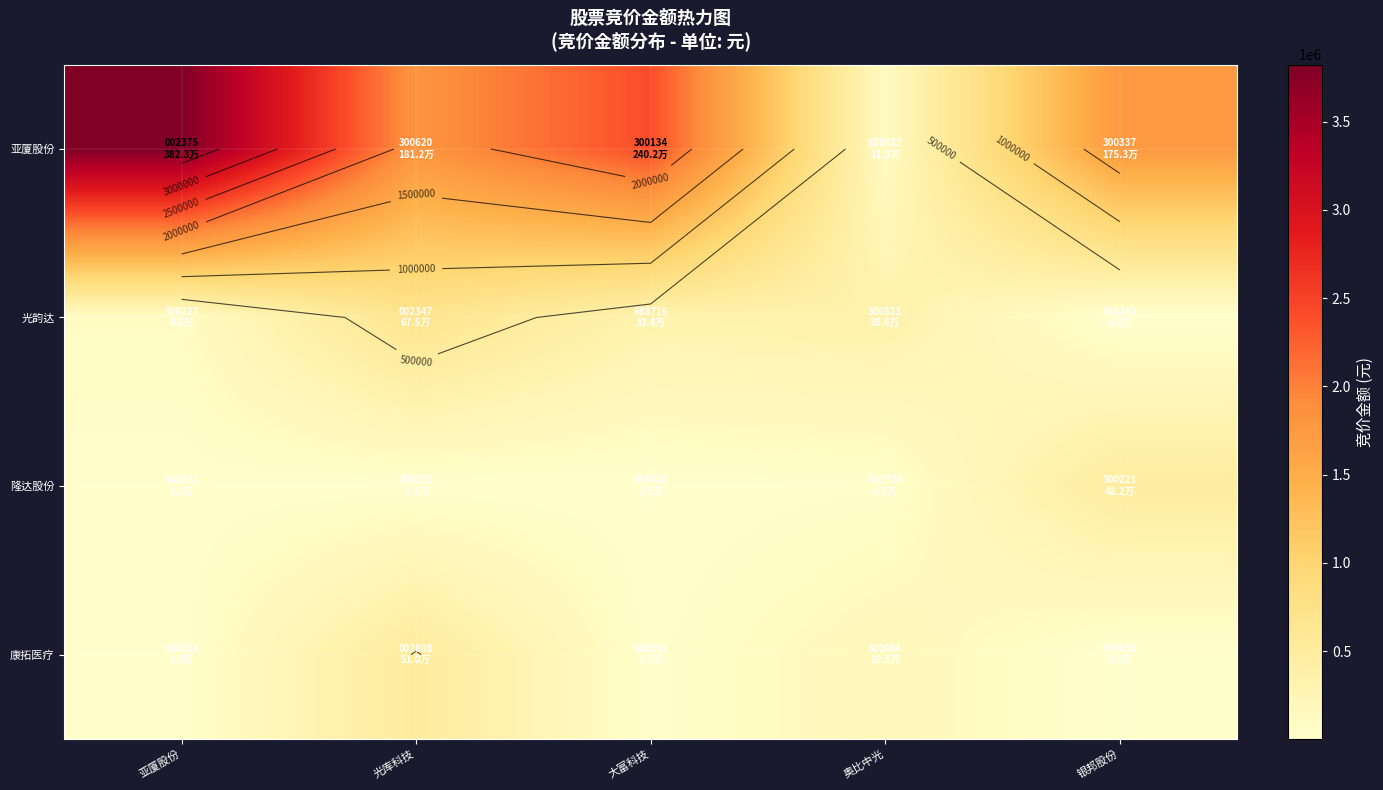

Which category has the highest value in the 亚厦股份 series?

亚厦股份